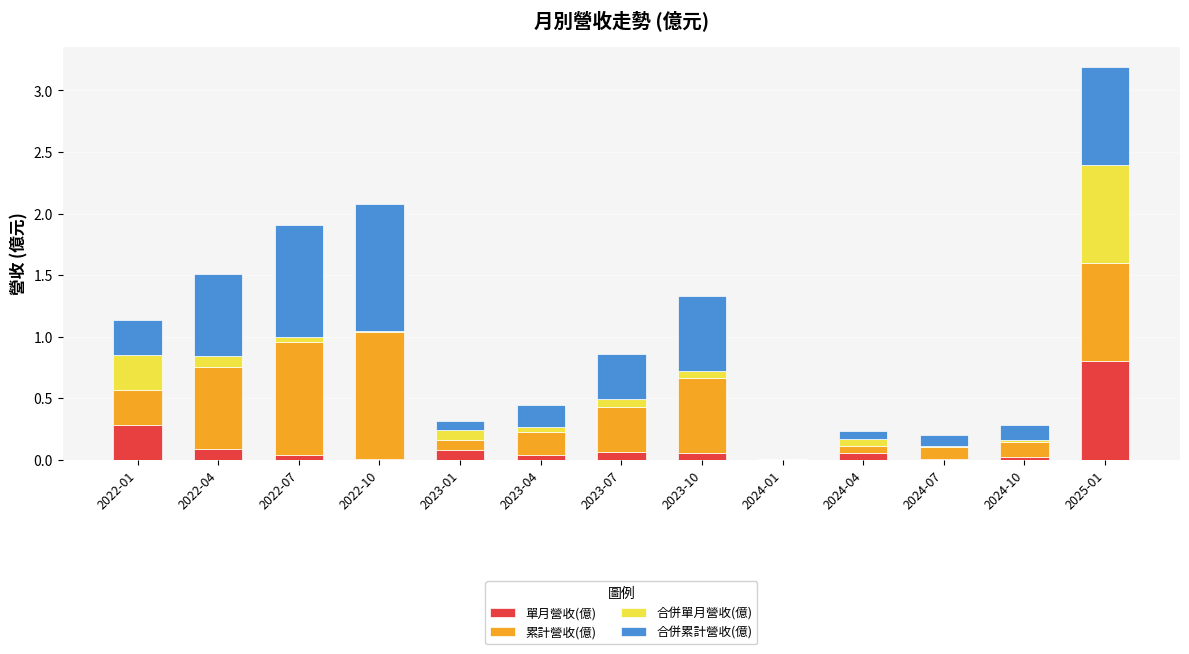

What is the total value across all series at 2023-01?

0.3